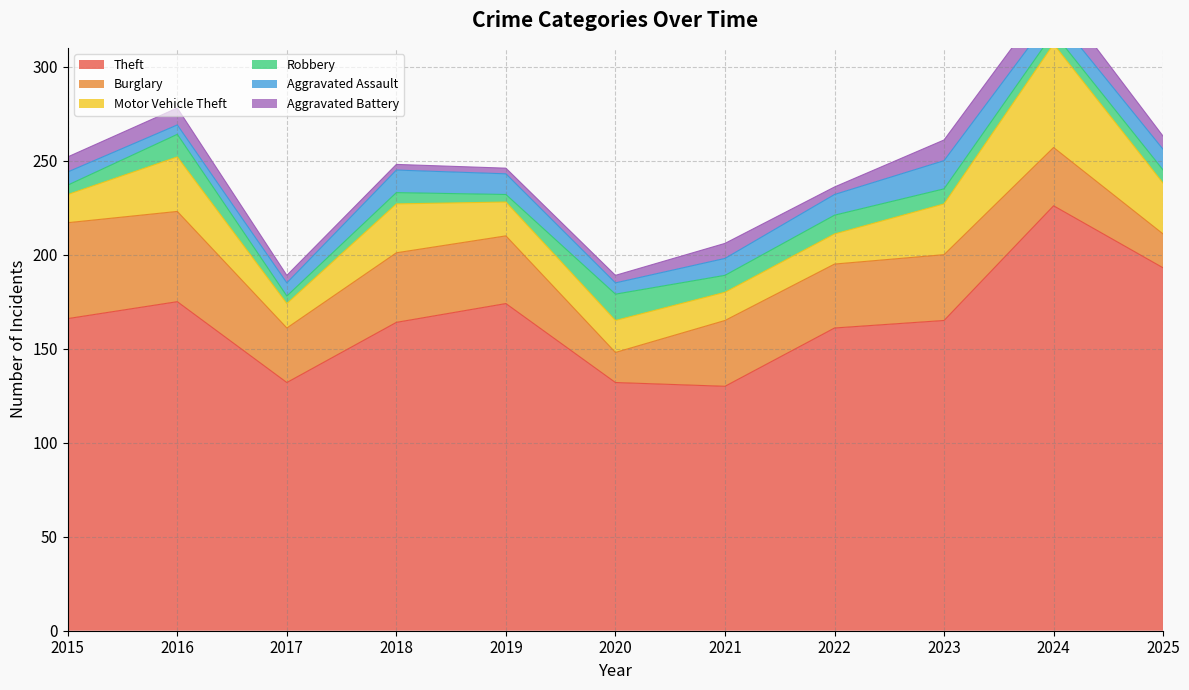

Between 2024 and 2022, which is larger?

2024